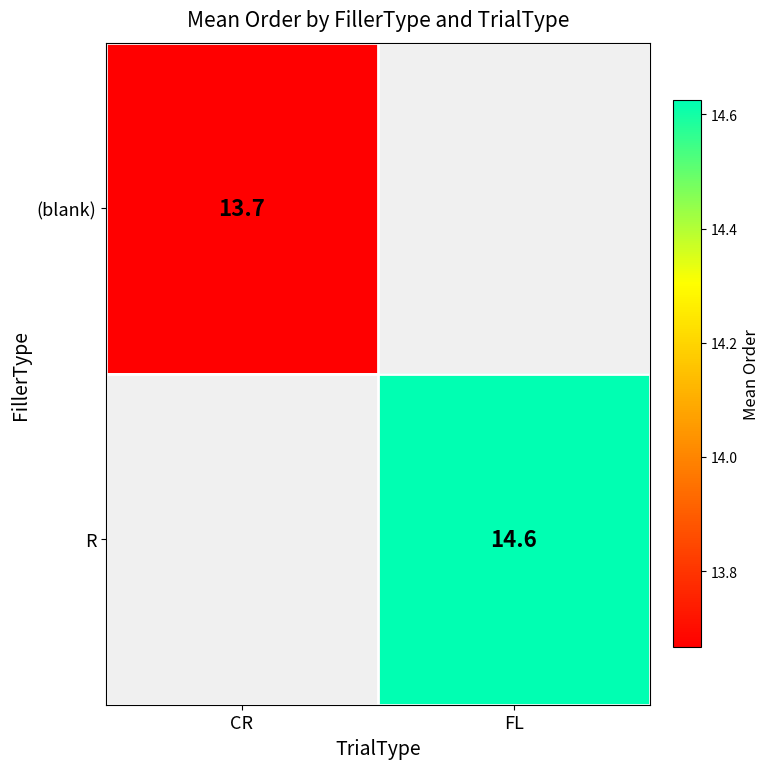

At which category does the chart reach its minimum across all series?

CR